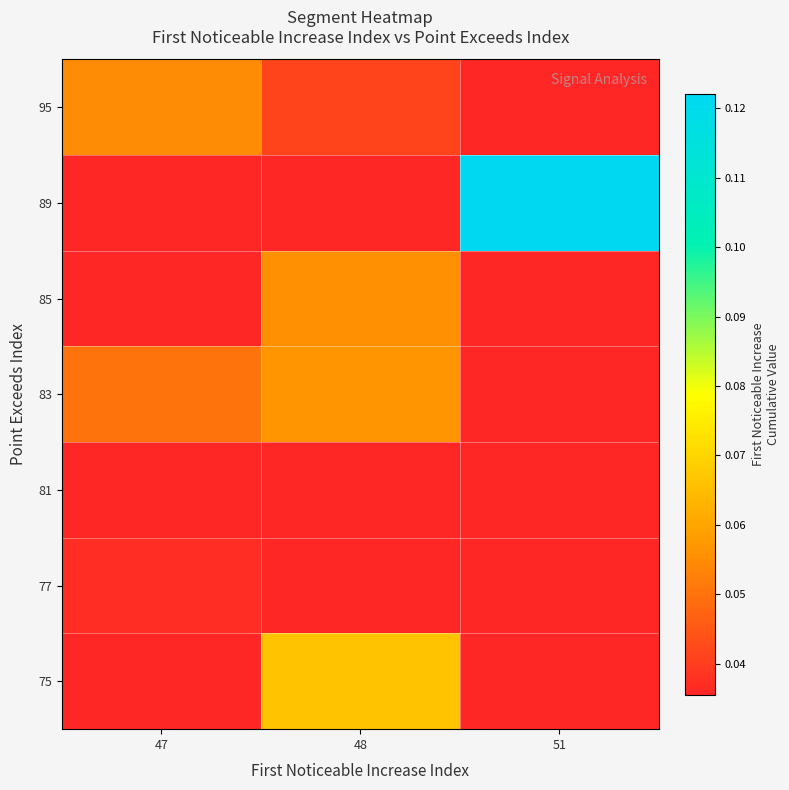

Rank the series at 47 from lowest to highest value.

75, 81, 85, 89, 77, 83, 95